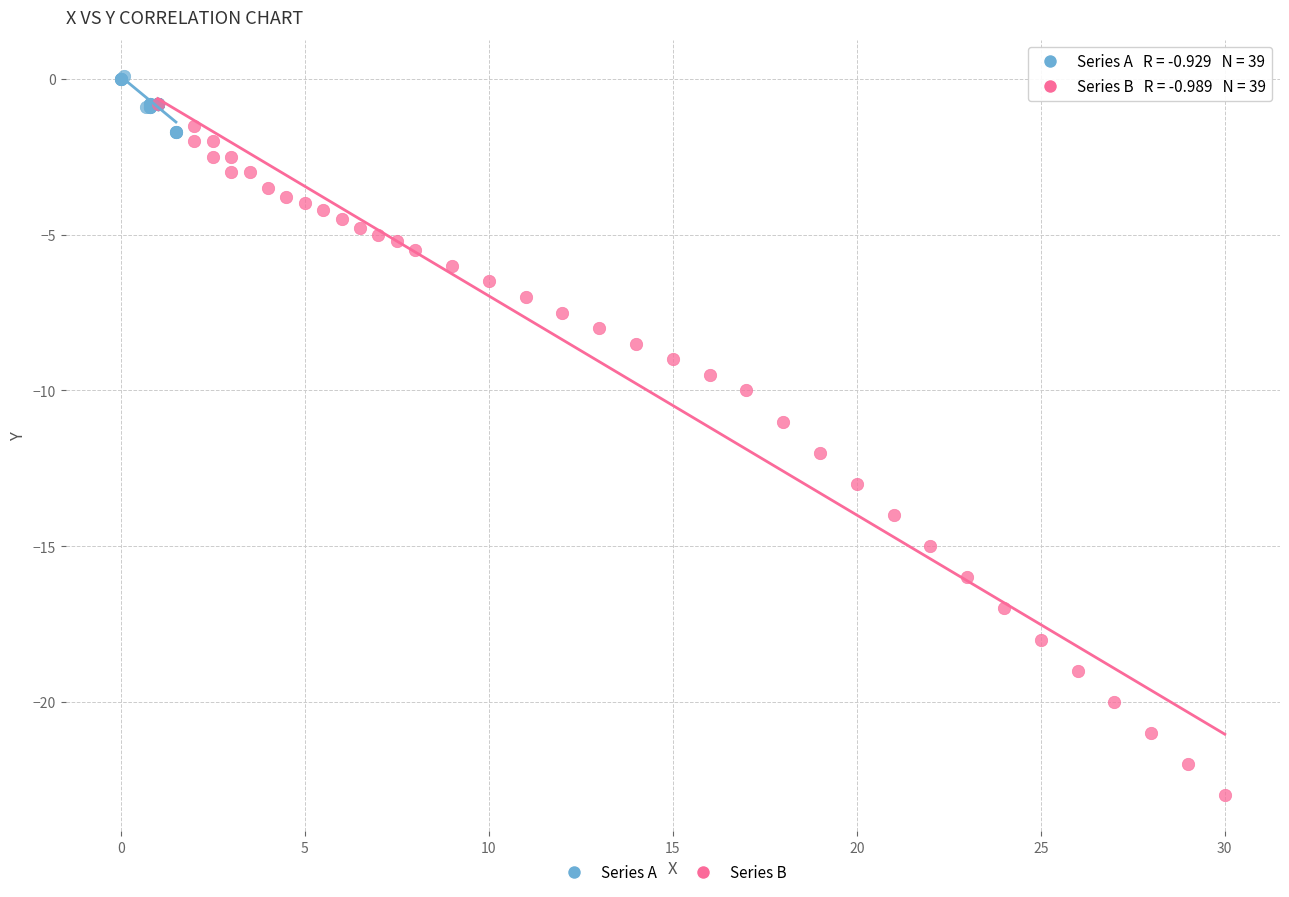

Which series reaches the maximum Y coordinate?

Series A